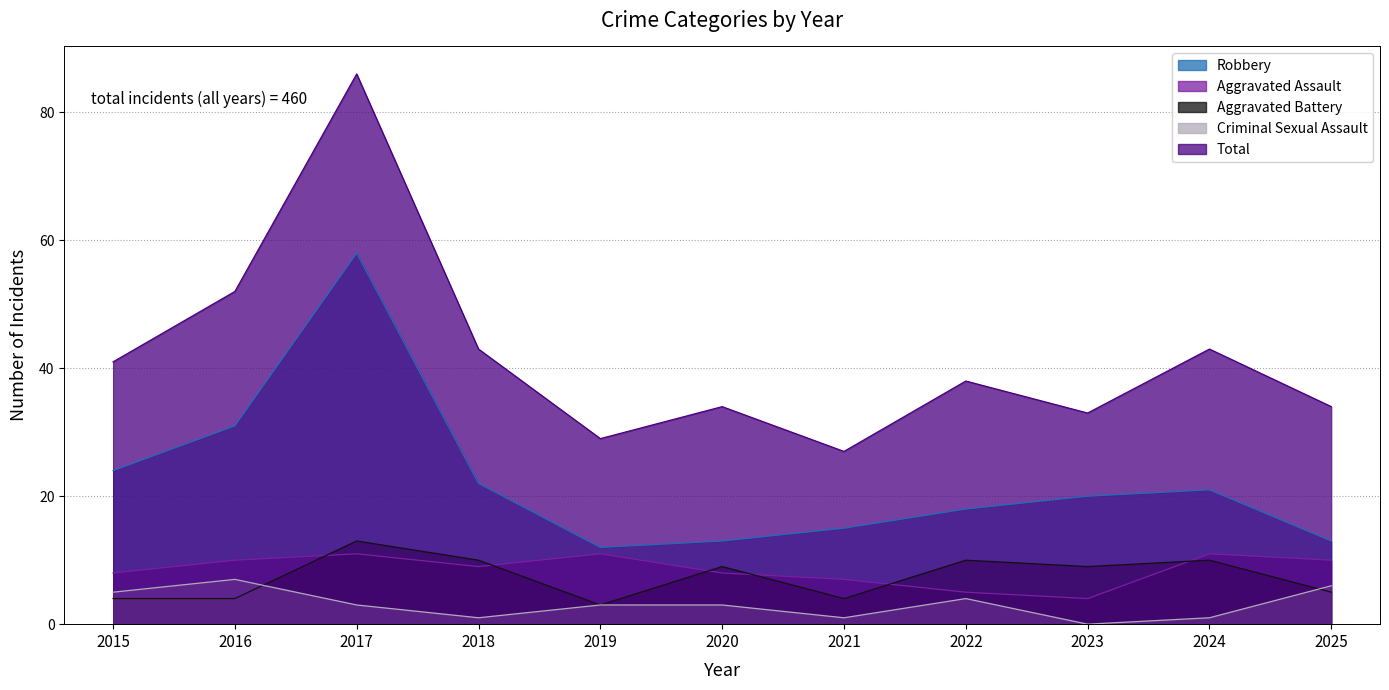

Which series has the widest spread of values?

Total